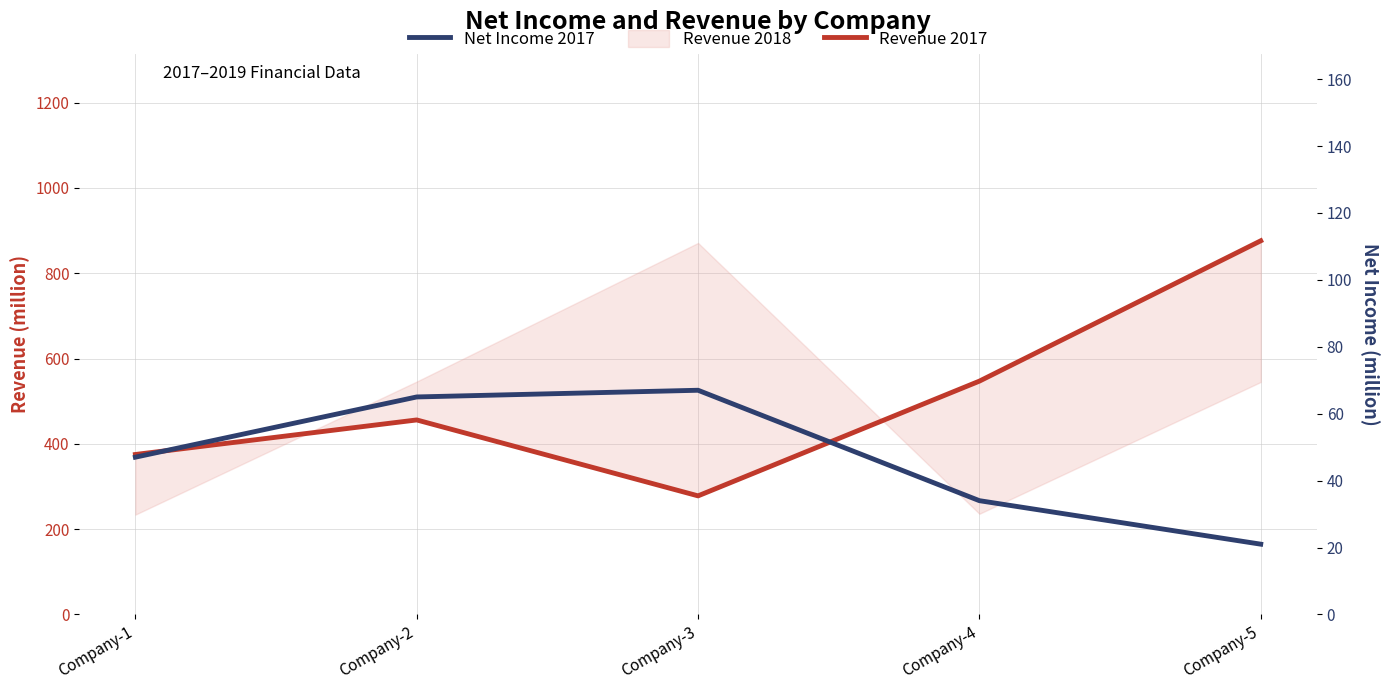

What is the sum of the Revenue 2017 values at Company-2 and Company-1?

831